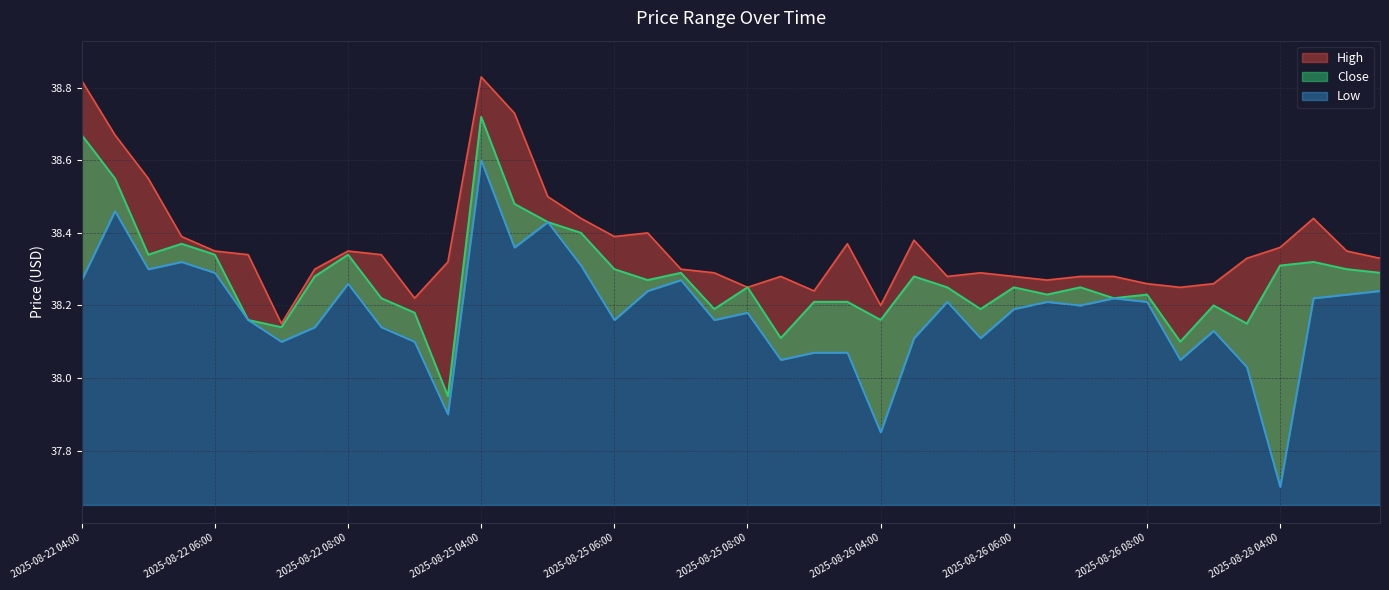

How many data points does each series have?

40